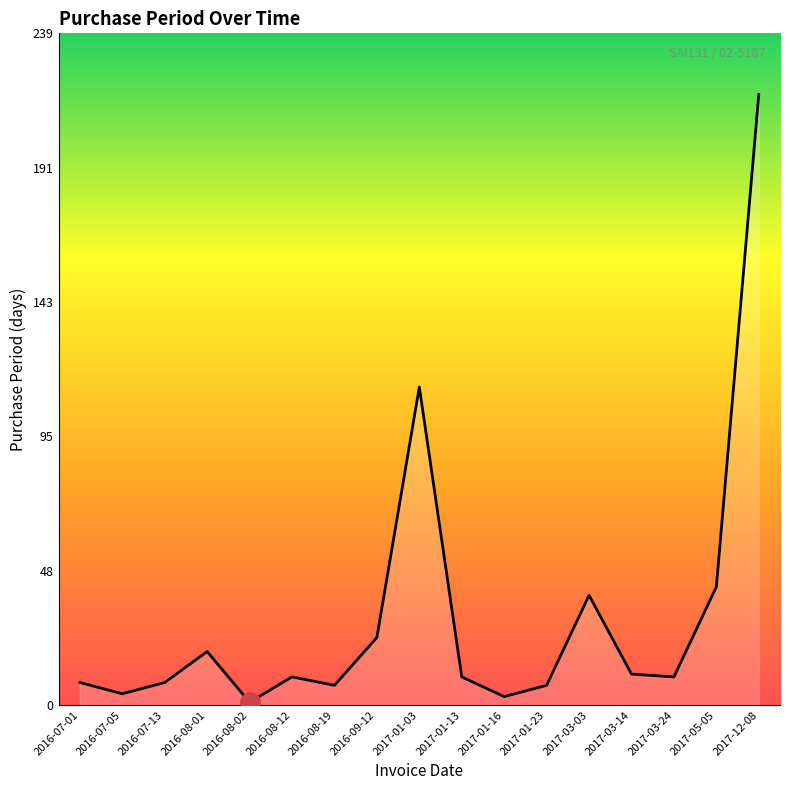

What is the maximum value shown in the chart?

217